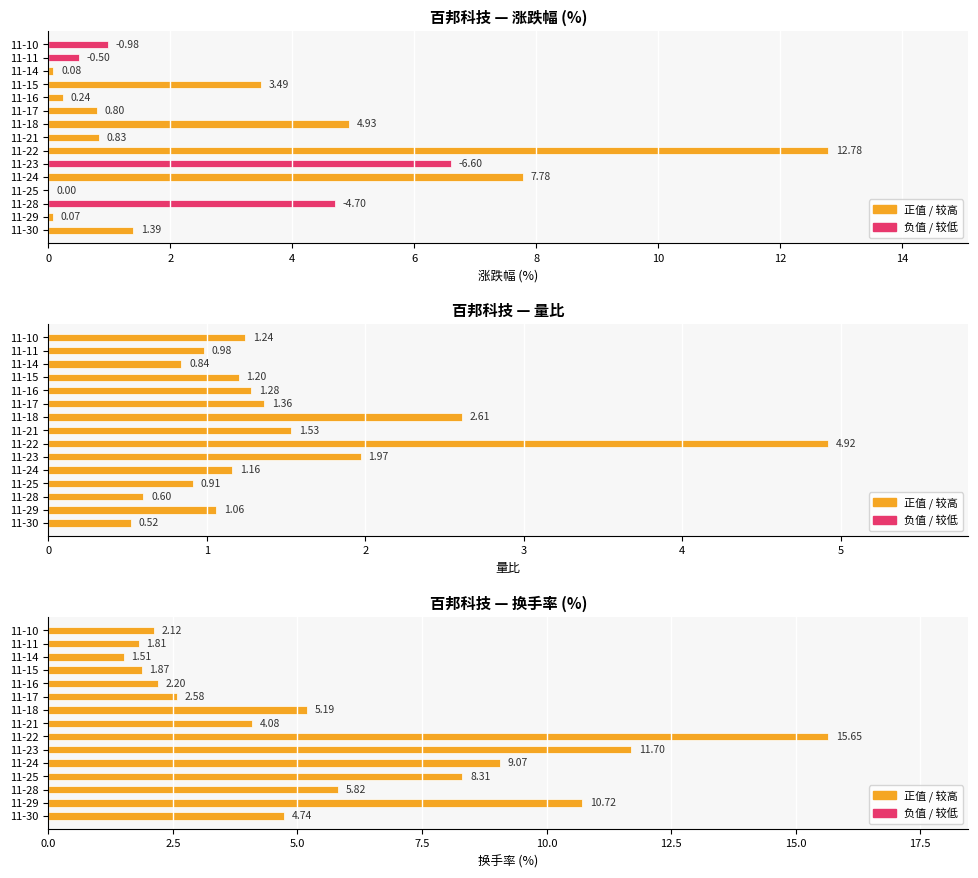

What is the difference between the maximum and minimum values in the 换手率 series?

14.1